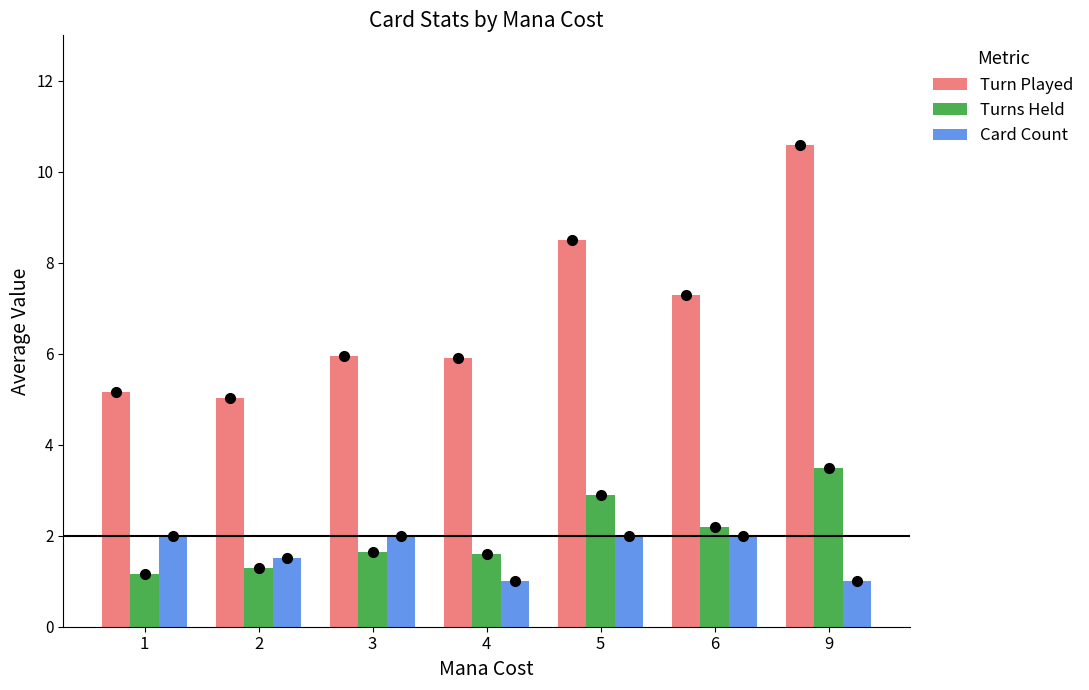

What is the difference between the second highest and second lowest values in the Card Count series?

1.0